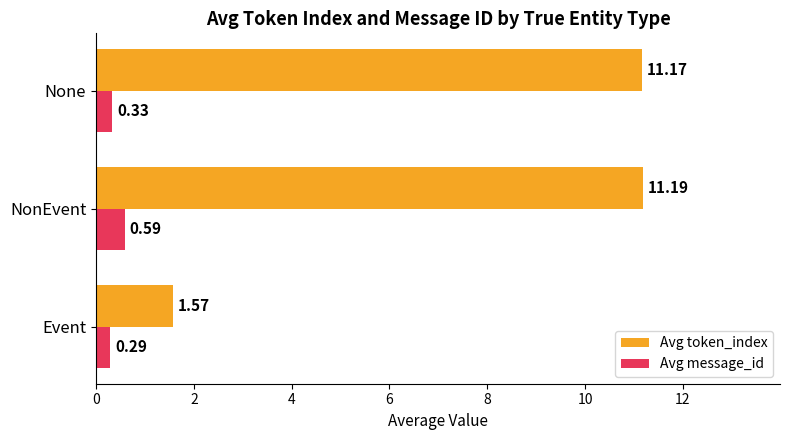

What is the total value across all series at None?

11.5